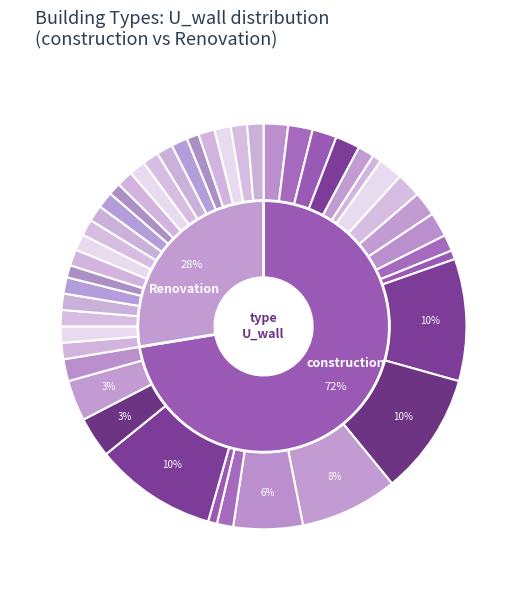

Combined, do Renovation and 6 account for over 50%?

No